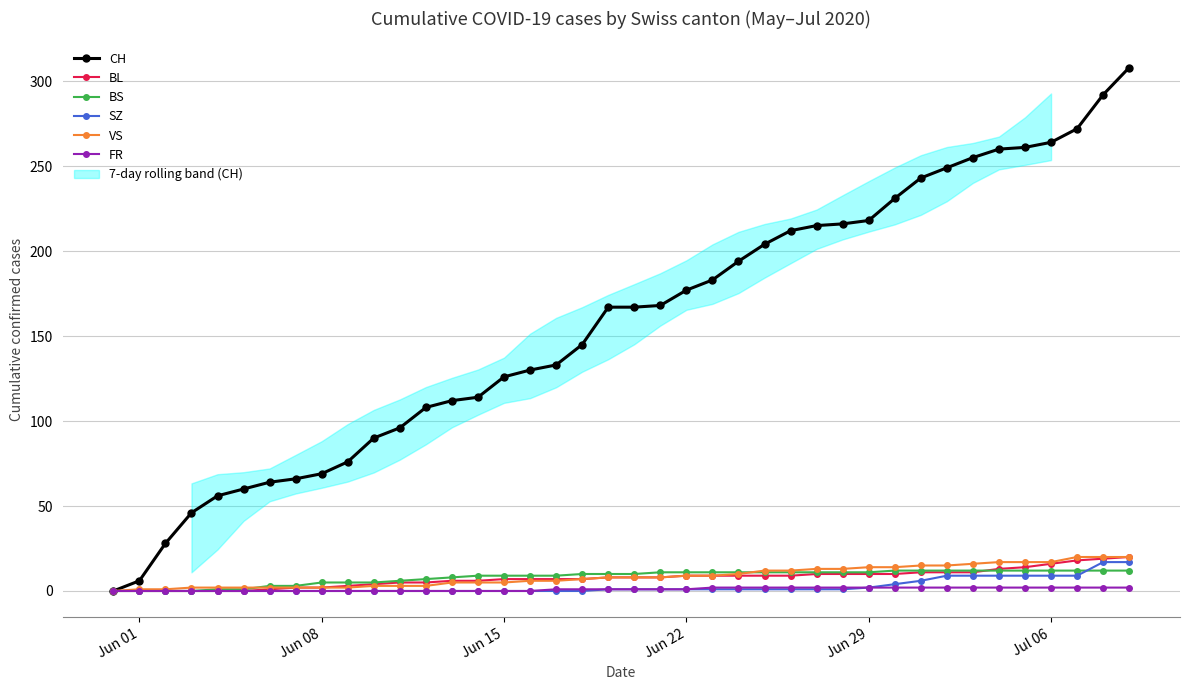

Is this an area chart (filled region under the line)?

No